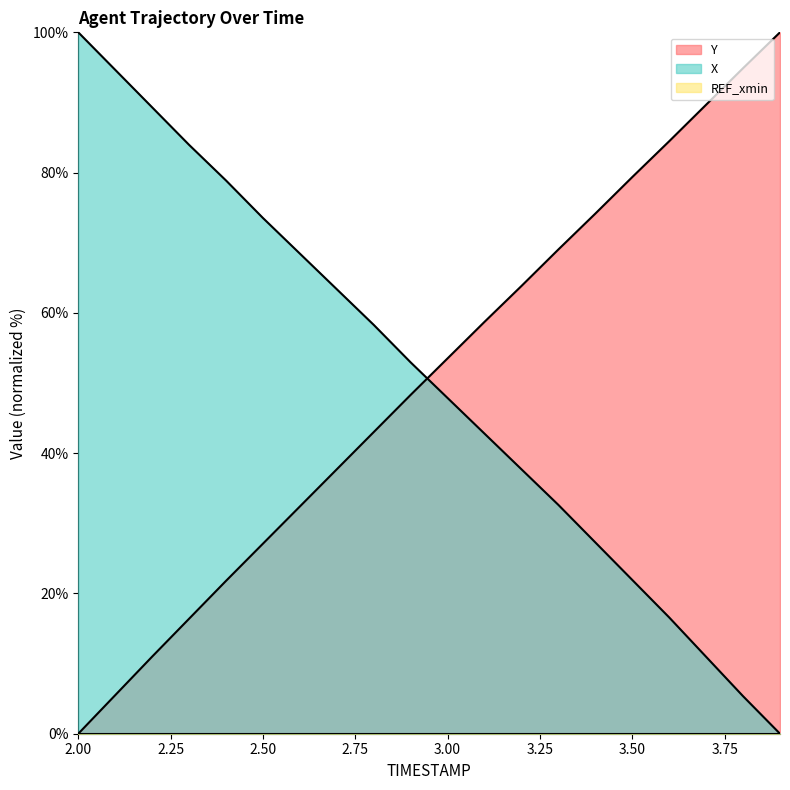

What is the approximate value of Y at 2.2?

11.0